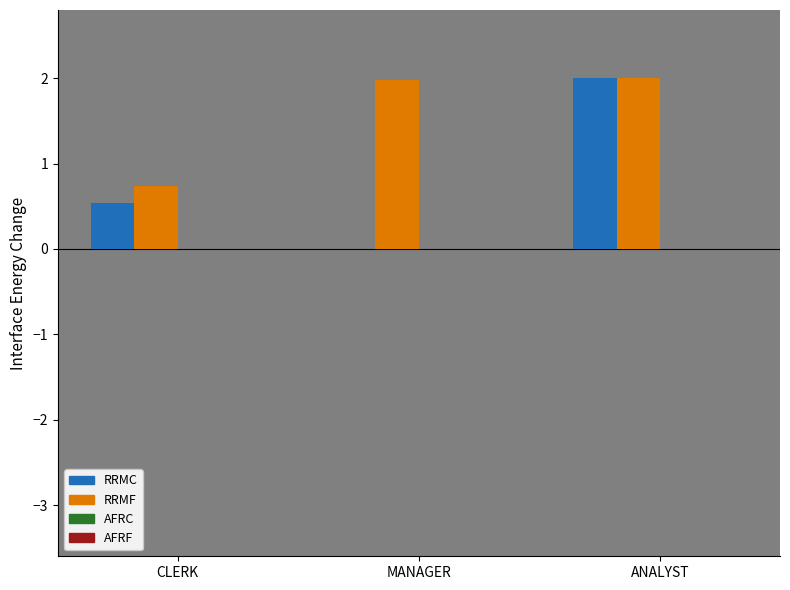

What is the maximum value shown in the chart?

2.0